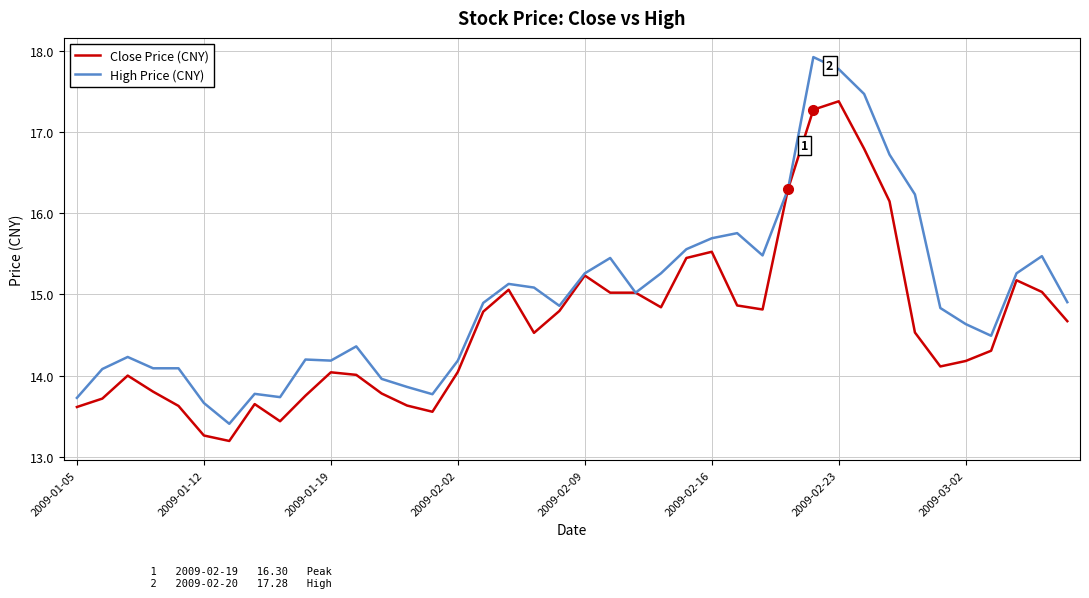

Reading right to left, extract all data points from this chart.

Close Price (CNY): 14.7	15.0	15.2	14.3	14.2	14.1	14.5	16.1	16.8	17.4	17.3	16.3	14.8	14.9	15.5	15.5	14.8	15.0	15.0	15.2	14.8	14.5	15.1	14.8	14.0	13.6	13.6	13.8	14.0	14.0	13.8	13.4	13.6	13.2	13.3	13.6	13.8	14.0	13.7	13.6
High Price (CNY): 14.9	15.5	15.3	14.5	14.6	14.8	16.2	16.7	17.5	17.8	17.9	16.3	15.5	15.8	15.7	15.6	15.3	15.0	15.5	15.3	14.9	15.1	15.1	14.9	14.2	13.8	13.9	14.0	14.4	14.2	14.2	13.7	13.8	13.4	13.7	14.1	14.1	14.2	14.1	13.7